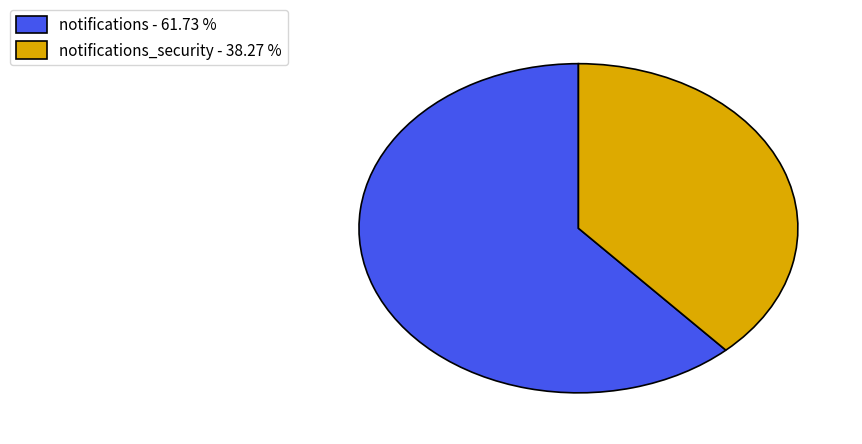

Is the sum of notifications - 61.73 % and notifications_security - 38.27 % greater than half?

Yes